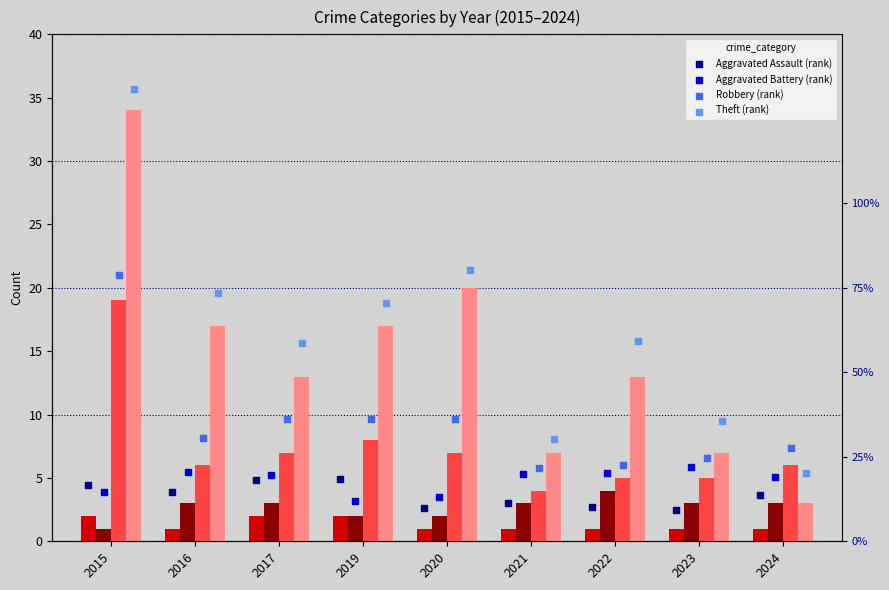

What is the total value across all series at 2022?

23